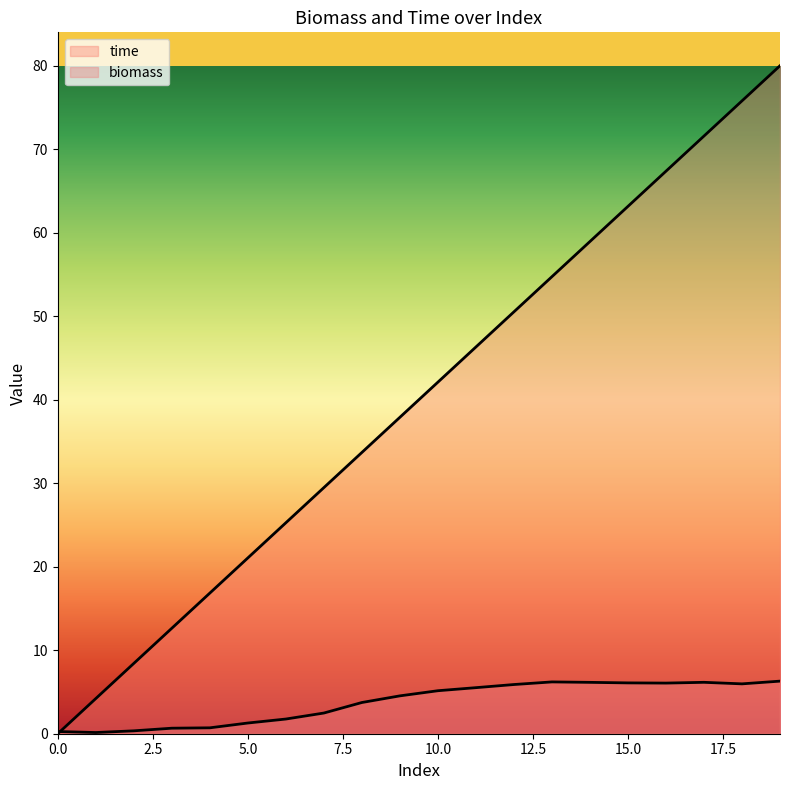

Between which two adjacent categories do time and biomass first intersect?

0 and 1